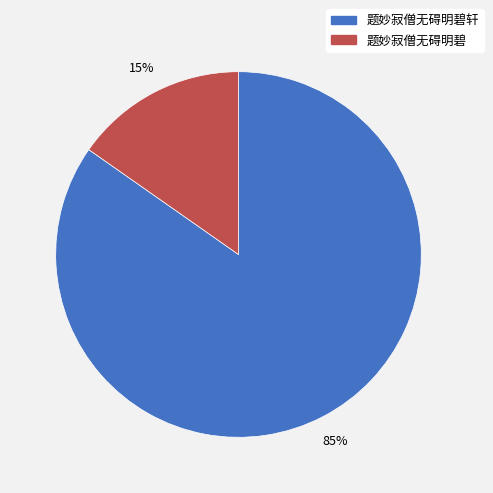

To the nearest percent, what is the average slice percentage?

50%